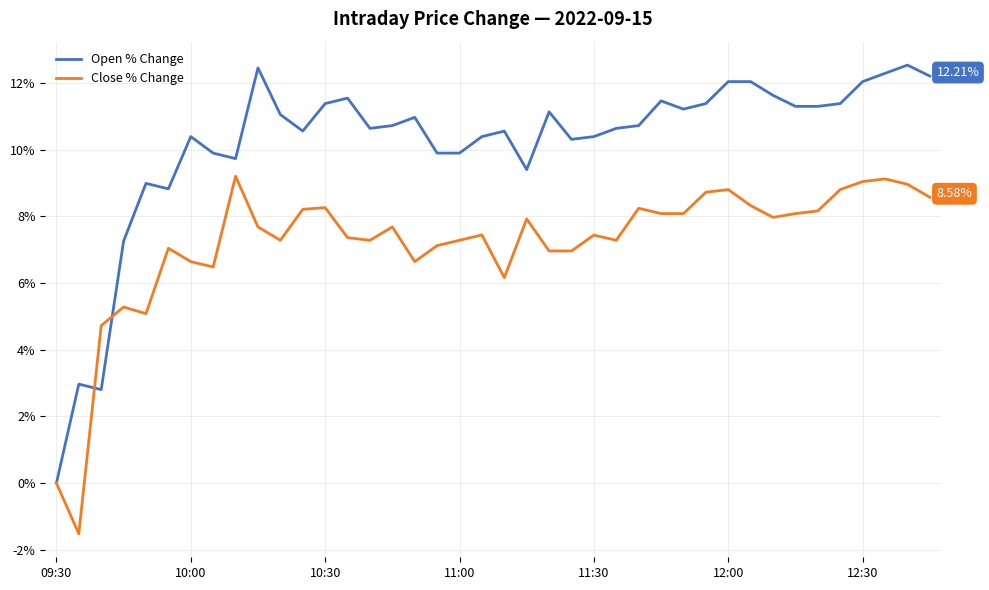

What are all the series names shown in the legend?

Open % Change, Close % Change